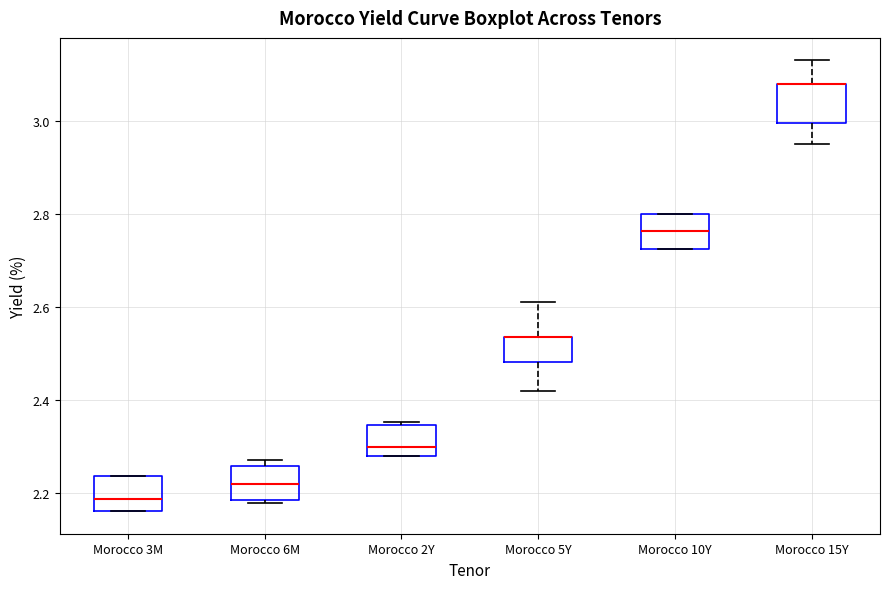

Reading left to right, read every box against the y-axis: the position of its median line, the range the box covers, and the ends of its whiskers. The values are not printed on the chart, so give them approximately, as read against the axis.

Morocco 3M: median 2.18, box 2.16 to 2.24, whiskers 2.16 to 2.24
Morocco 6M: median 2.22, box 2.18 to 2.26, whiskers 2.18 (just below the box's lower edge) to 2.28
Morocco 2Y: median 2.30, box 2.28 to 2.34, whiskers 2.28 to 2.36
Morocco 5Y: median 2.54 (drawn on the box's upper edge), box 2.48 to 2.54, whiskers 2.42 to 2.62
Morocco 10Y: median 2.76, box 2.72 to 2.80, whiskers 2.72 to 2.80
Morocco 15Y: median 3.08 (drawn on the box's upper edge), box 3.00 to 3.08, whiskers 2.96 to 3.14